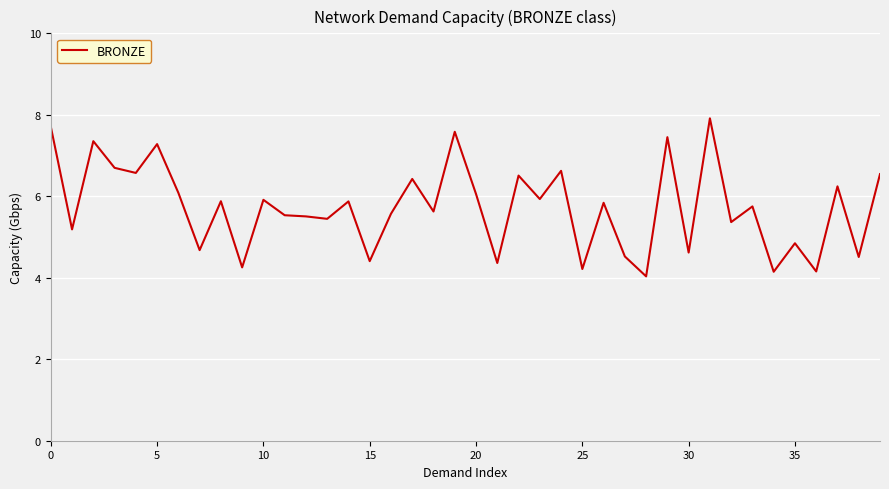

How many lines are shown in the chart?

1